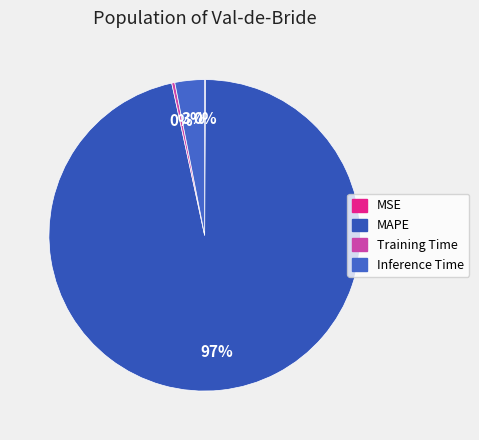

Rank the categories by value from highest to lowest.

MAPE, Inference Time, Training Time, MSE